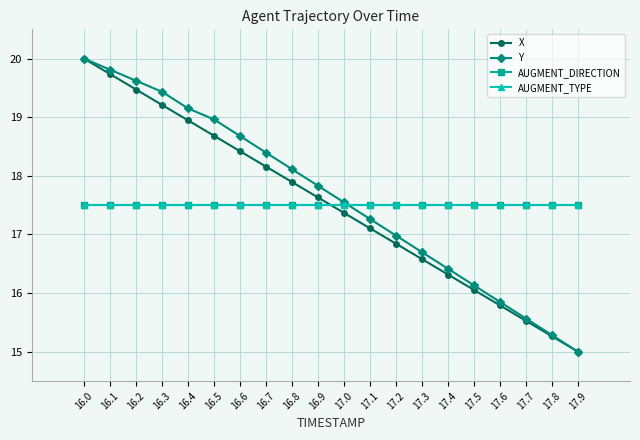

Is this an area chart (filled region under the line)?

No